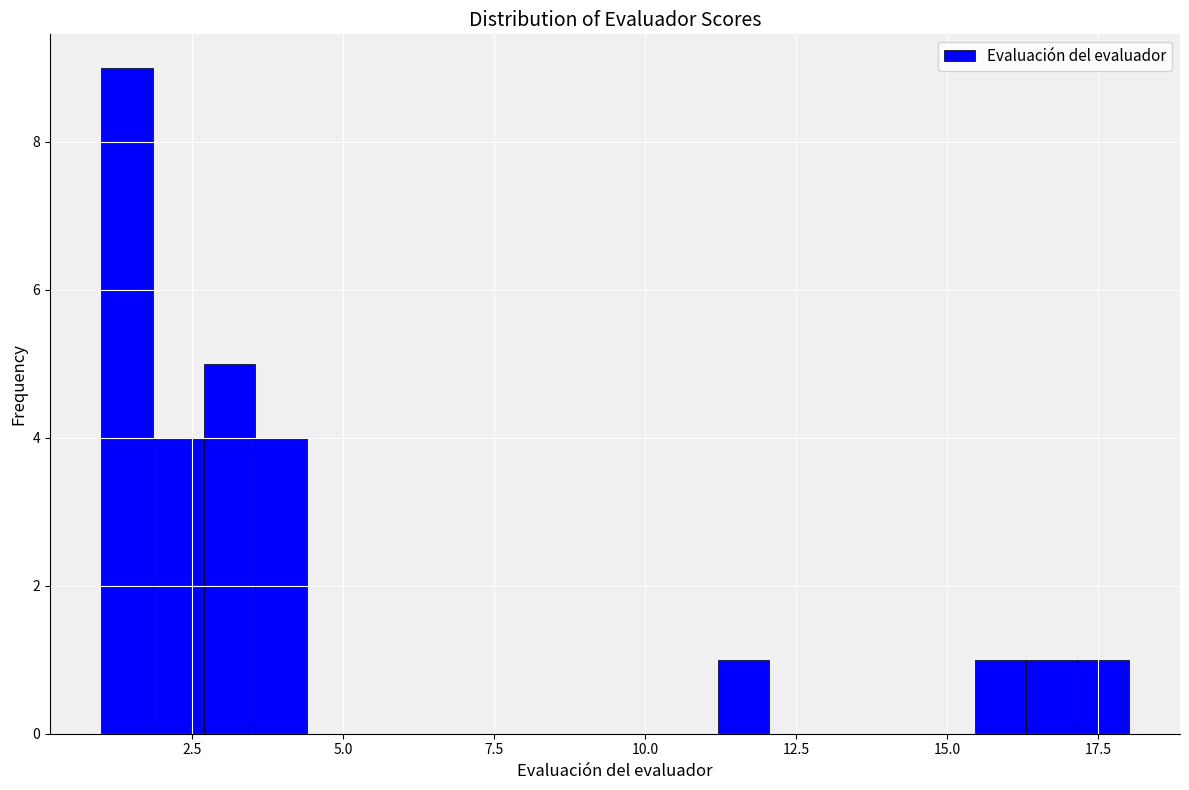

Read against the x-axis, roughly where is the centre of the tallest bar?

1.5